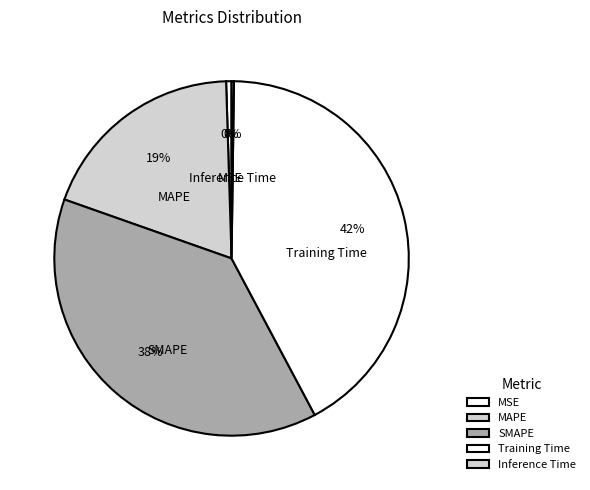

Is there any slice that represents more than half of the pie?

No